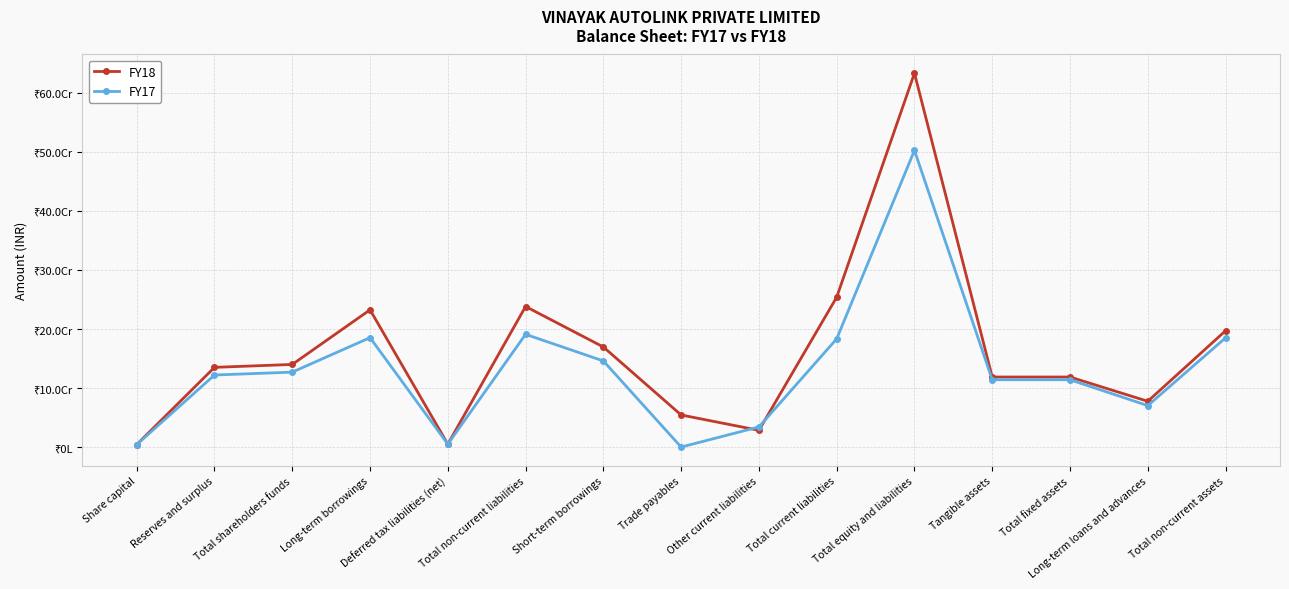

What is the approximate value of FY17 at Long-term loans and advances, to the nearest 10?

70807360